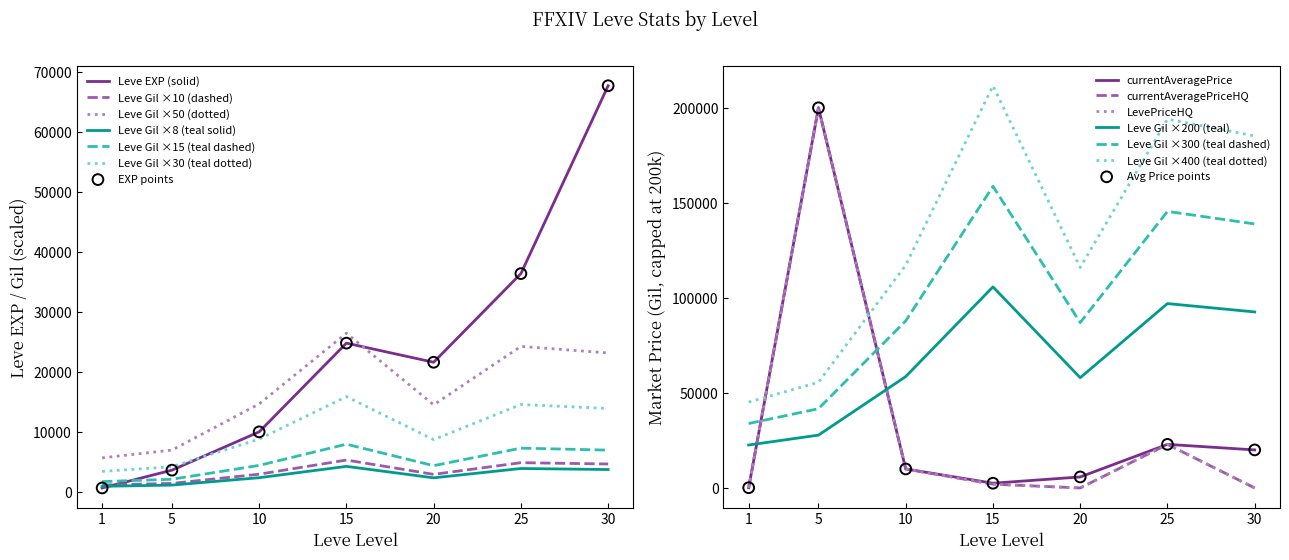

Which series contains the highest Y value?

currentAveragePrice